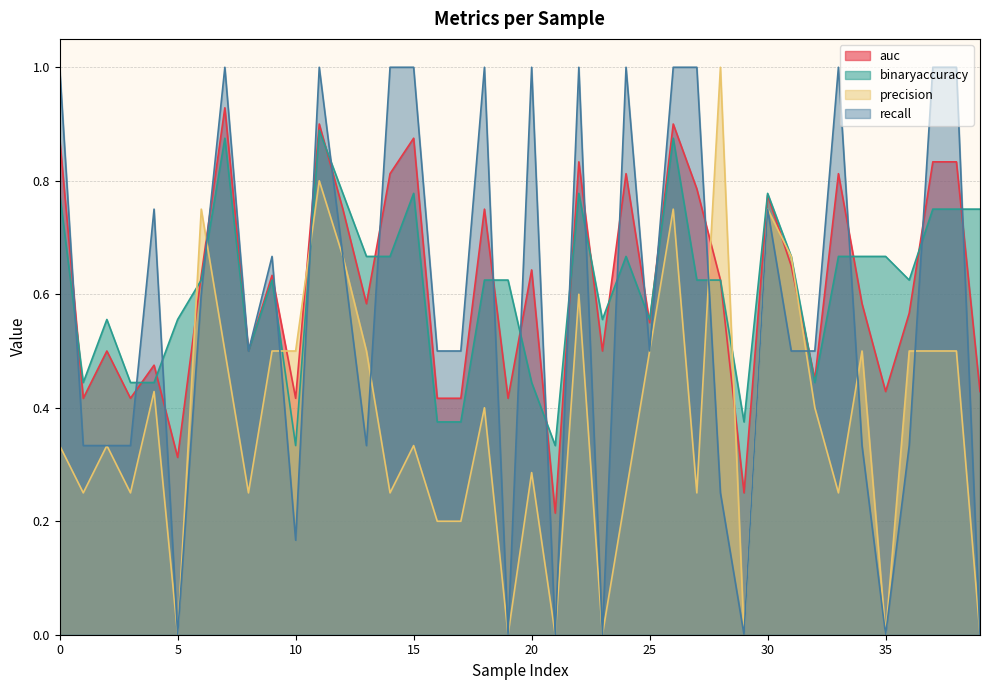

Reading left to right, what are all the values shown in this chart?

auc: 0.9	0.4	0.5	0.4	0.5	0.3	0.6	0.9	0.5	0.6	0.4	0.9	0.8	0.6	0.8	0.9	0.4	0.4	0.8	0.4	0.6	0.2	0.8	0.5	0.8	0.6	0.9	0.8	0.6	0.2	0.8	0.7	0.5	0.8	0.6	0.4	0.6	0.8	0.8	0.4
binaryaccuracy: 0.8	0.4	0.6	0.4	0.4	0.6	0.6	0.9	0.5	0.6	0.3	0.9	0.8	0.7	0.7	0.8	0.4	0.4	0.6	0.6	0.4	0.3	0.8	0.6	0.7	0.6	0.9	0.6	0.6	0.4	0.8	0.7	0.4	0.7	0.7	0.7	0.6	0.8	0.8	0.8
precision: 0.3	0.2	0.3	0.2	0.4	0.0	0.8	0.5	0.2	0.5	0.5	0.8	0.7	0.5	0.2	0.3	0.2	0.2	0.4	0.0	0.3	0.0	0.6	0.0	0.2	0.5	0.8	0.2	1.0	0.0	0.8	0.7	0.4	0.2	0.5	0.0	0.5	0.5	0.5	0.0
recall: 1.0	0.3	0.3	0.3	0.8	0.0	0.6	1.0	0.5	0.7	0.2	1.0	0.7	0.3	1.0	1.0	0.5	0.5	1.0	0.0	1.0	0.0	1.0	0.0	1.0	0.5	1.0	1.0	0.2	0.0	0.8	0.5	0.5	1.0	0.3	0.0	0.3	1.0	1.0	0.0